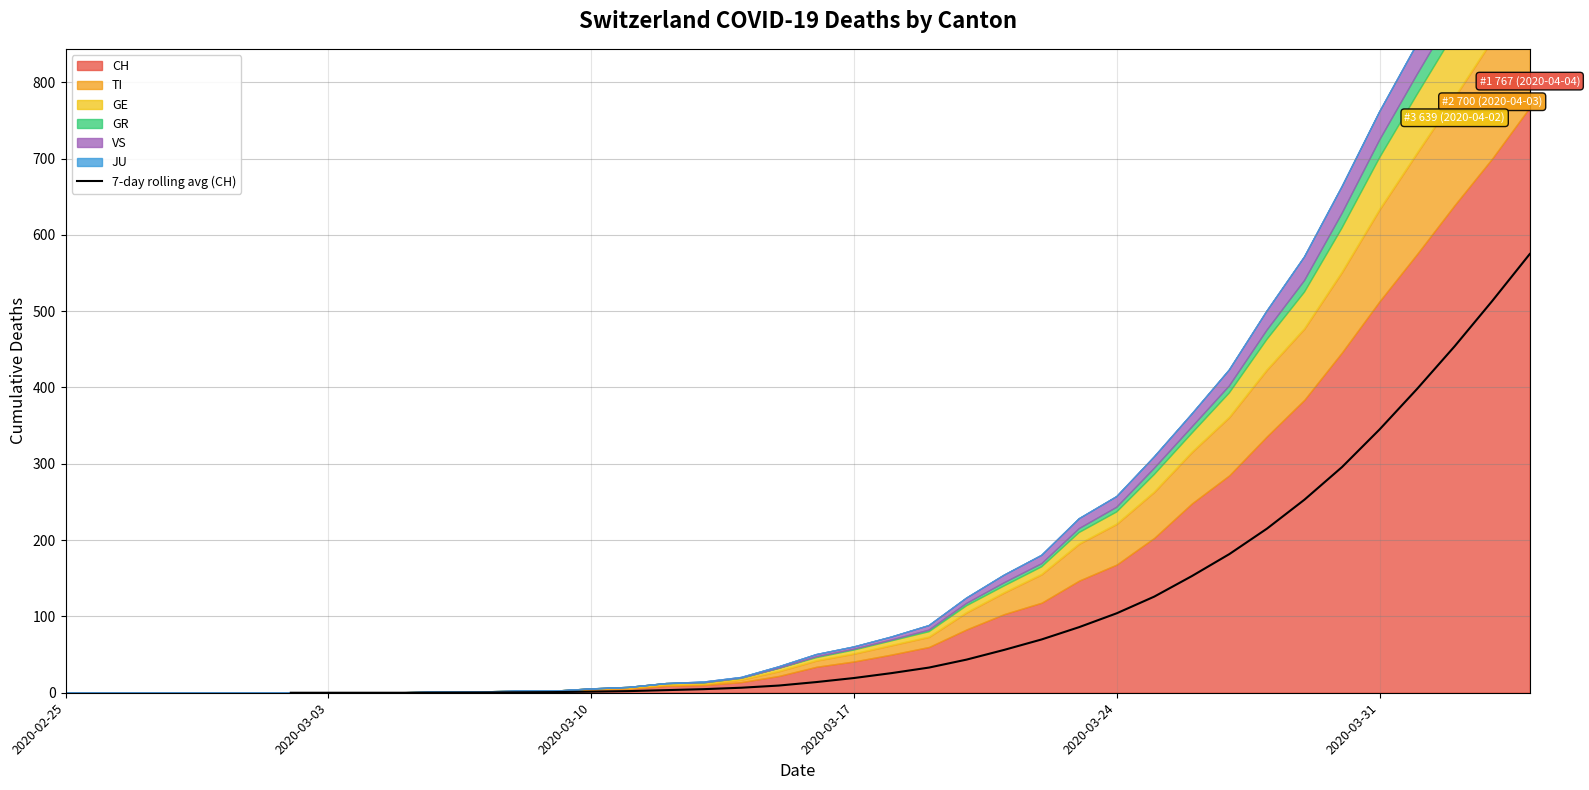

What is the highest value of the 7-day rolling avg (CH) series?

574.9